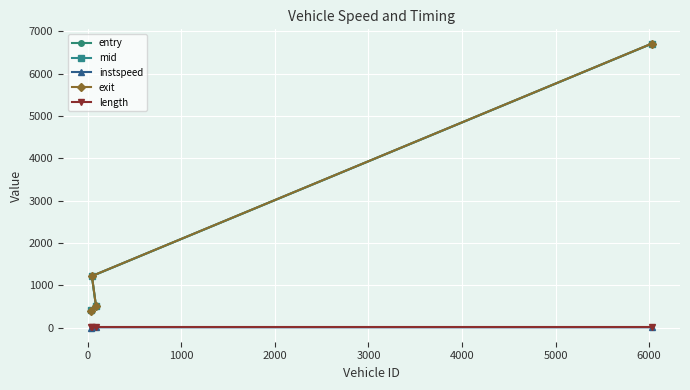

Is this an area chart (filled region under the line)?

No